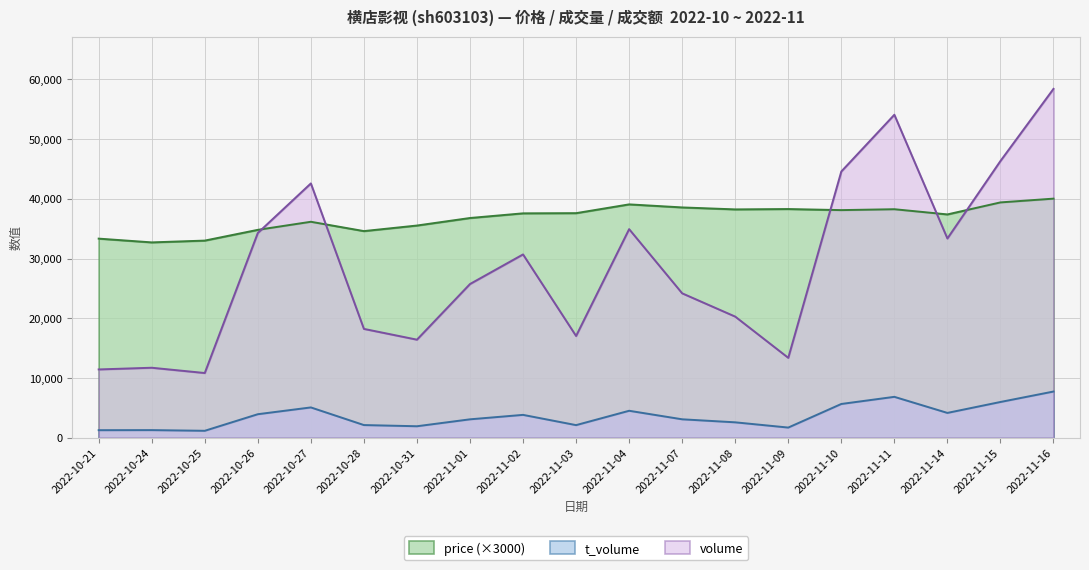

True or false: price has a value of 34590 at 2022-10-28.

True